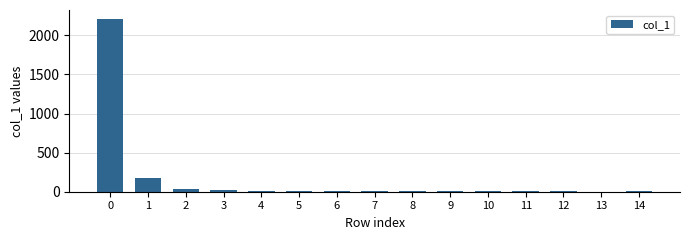

What is the sum of all values?

2511